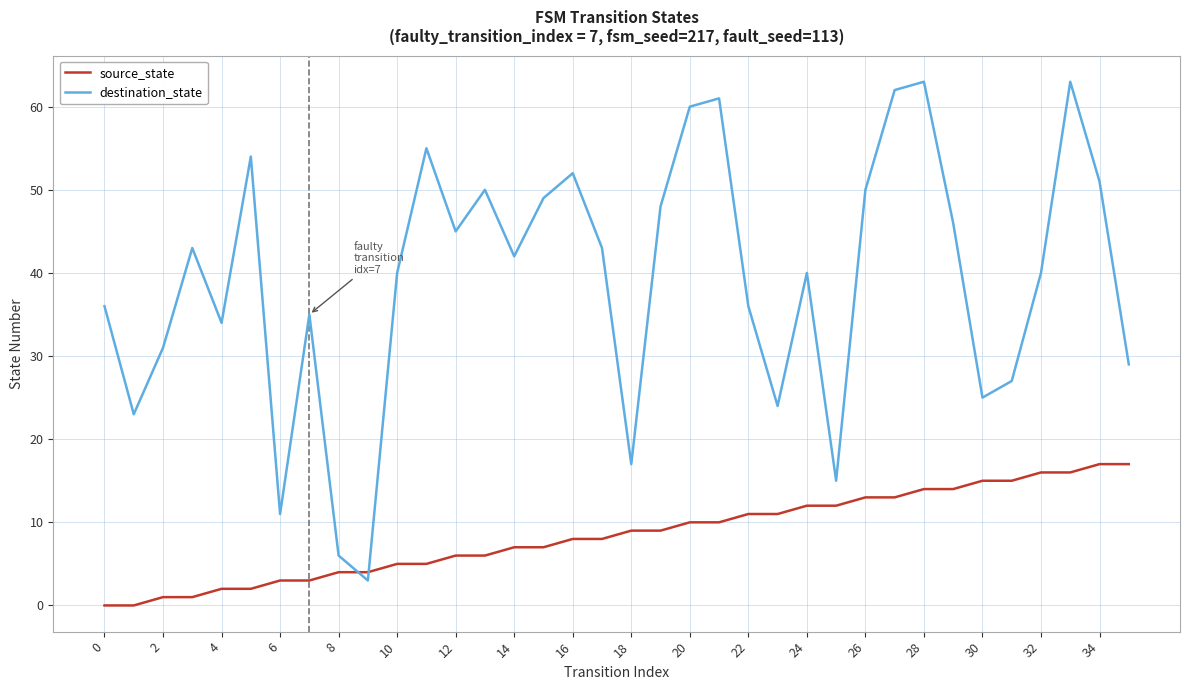

What are all the series names shown in the legend?

source_state, destination_state